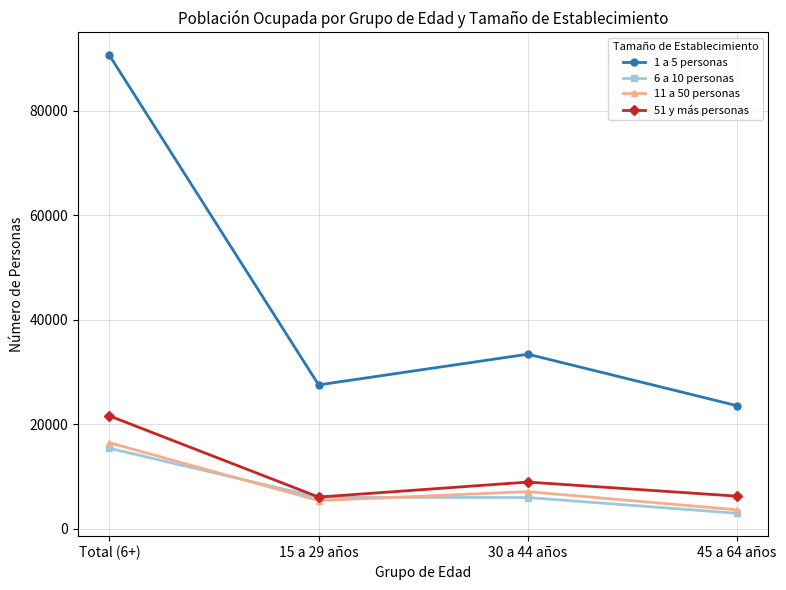

At which label is 51 y más personas closest to 13822?

30 a 44 años